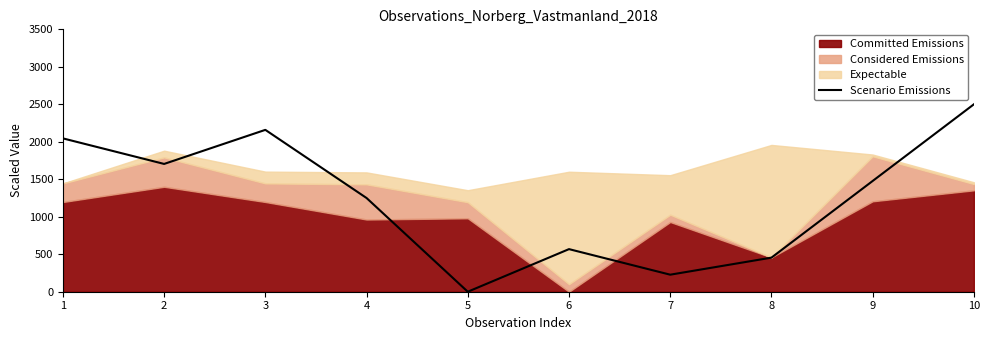

Reading left to right, list all the values displayed in this chart.

2045.5	1704.5	2159.1	1250.0	0.0	568.2	227.3	454.5	1477.3	2500.0